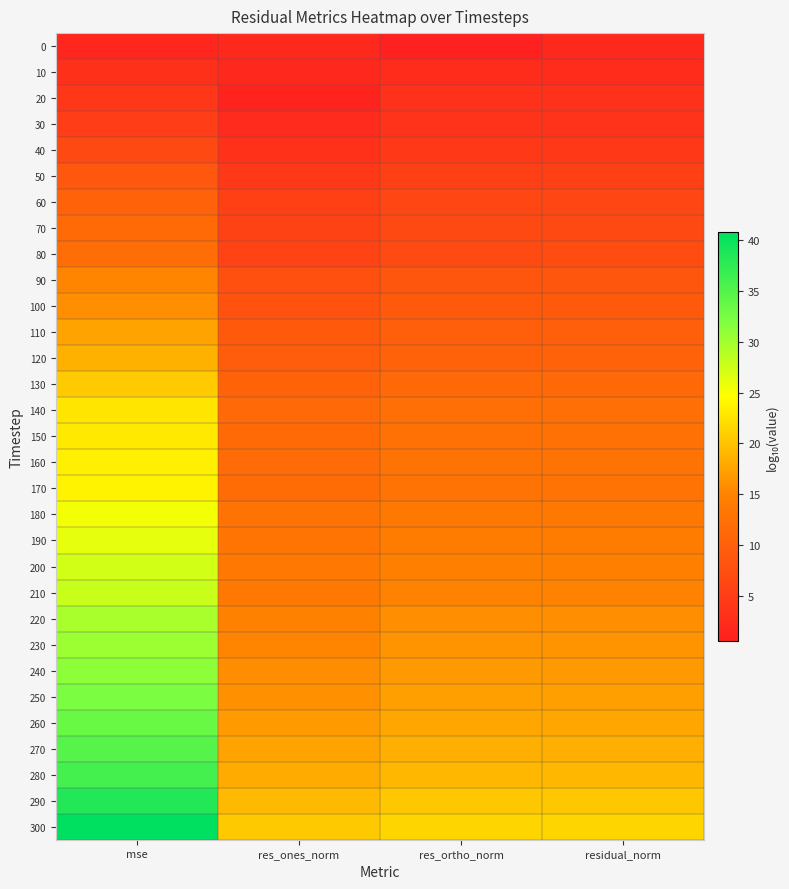

Reading right to left, transcribe all the data shown in this chart.

0: residual_norm=1.9	res_ortho_norm=0.5	res_ones_norm=1.9	mse=1.6
10: residual_norm=2.5	res_ortho_norm=2.5	res_ones_norm=2.0	mse=3.0
20: residual_norm=3.1	res_ortho_norm=3.1	res_ones_norm=1.1	mse=4.1
30: residual_norm=3.5	res_ortho_norm=3.5	res_ones_norm=2.4	mse=4.9
40: residual_norm=4.4	res_ortho_norm=4.4	res_ones_norm=3.3	mse=6.7
50: residual_norm=5.4	res_ortho_norm=5.4	res_ones_norm=4.2	mse=8.7
60: residual_norm=6.2	res_ortho_norm=6.2	res_ones_norm=5.3	mse=10.4
70: residual_norm=6.8	res_ortho_norm=6.8	res_ones_norm=5.7	mse=11.5
80: residual_norm=7.0	res_ortho_norm=7.0	res_ones_norm=5.9	mse=11.9
90: residual_norm=8.6	res_ortho_norm=8.6	res_ones_norm=7.7	mse=15.1
100: residual_norm=9.0	res_ortho_norm=9.0	res_ones_norm=8.1	mse=15.9
110: residual_norm=9.8	res_ortho_norm=9.8	res_ones_norm=8.9	mse=17.5
120: residual_norm=10.3	res_ortho_norm=10.3	res_ones_norm=9.4	mse=18.6
130: residual_norm=11.3	res_ortho_norm=11.3	res_ones_norm=10.3	mse=20.6
140: residual_norm=12.3	res_ortho_norm=12.3	res_ones_norm=11.3	mse=22.6
150: residual_norm=12.5	res_ortho_norm=12.5	res_ones_norm=11.5	mse=23.0
160: residual_norm=12.7	res_ortho_norm=12.7	res_ones_norm=11.7	mse=23.4
170: residual_norm=12.9	res_ortho_norm=12.9	res_ones_norm=11.8	mse=23.8
180: residual_norm=13.7	res_ortho_norm=13.7	res_ones_norm=12.7	mse=25.3
190: residual_norm=14.1	res_ortho_norm=14.1	res_ones_norm=13.1	mse=26.1
200: residual_norm=14.7	res_ortho_norm=14.7	res_ones_norm=13.7	mse=27.2
210: residual_norm=15.0	res_ortho_norm=15.0	res_ones_norm=13.6	mse=27.9
220: residual_norm=15.9	res_ortho_norm=15.9	res_ones_norm=14.8	mse=29.6
230: residual_norm=16.2	res_ortho_norm=16.2	res_ones_norm=15.1	mse=30.4
240: residual_norm=16.6	res_ortho_norm=16.6	res_ones_norm=15.7	mse=31.2
250: residual_norm=17.2	res_ortho_norm=17.2	res_ones_norm=16.1	mse=32.3
260: residual_norm=17.8	res_ortho_norm=17.8	res_ones_norm=16.8	mse=33.5
270: residual_norm=18.4	res_ortho_norm=18.4	res_ones_norm=17.5	mse=34.7
280: residual_norm=19.1	res_ortho_norm=19.1	res_ones_norm=18.1	mse=36.1
290: residual_norm=20.3	res_ortho_norm=20.3	res_ones_norm=19.2	mse=38.4
300: residual_norm=21.5	res_ortho_norm=21.5	res_ones_norm=20.4	mse=40.8